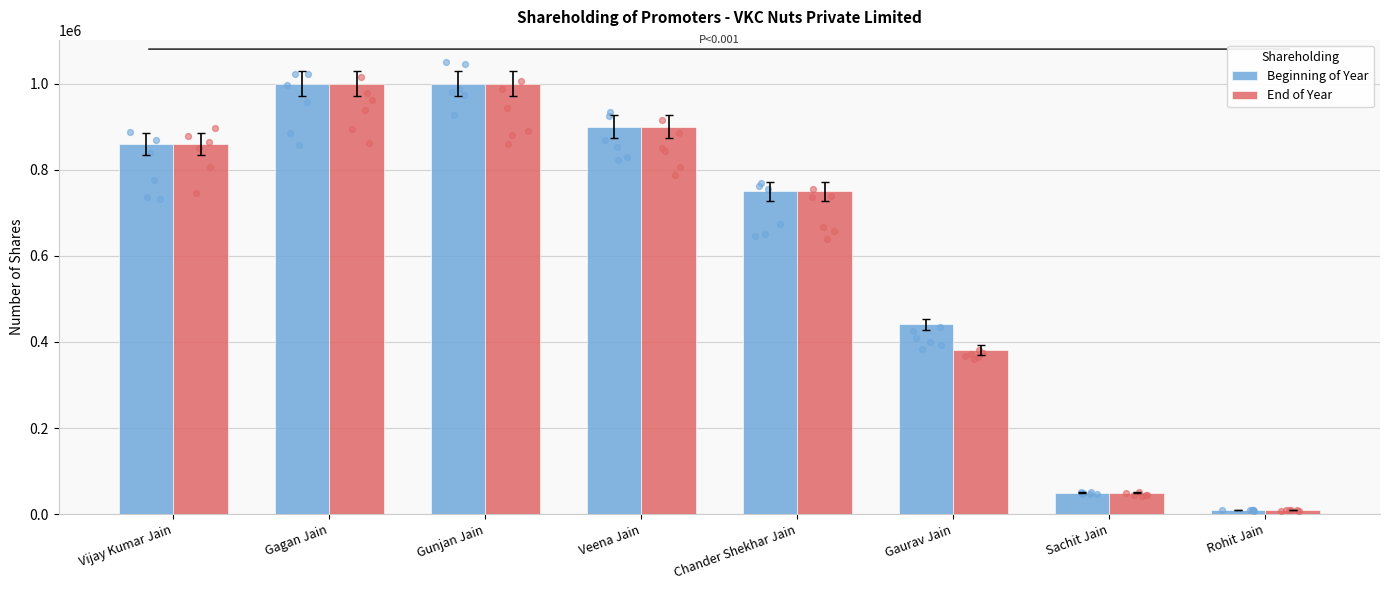

At which category is the sum across all series the highest?

Gagan Jain